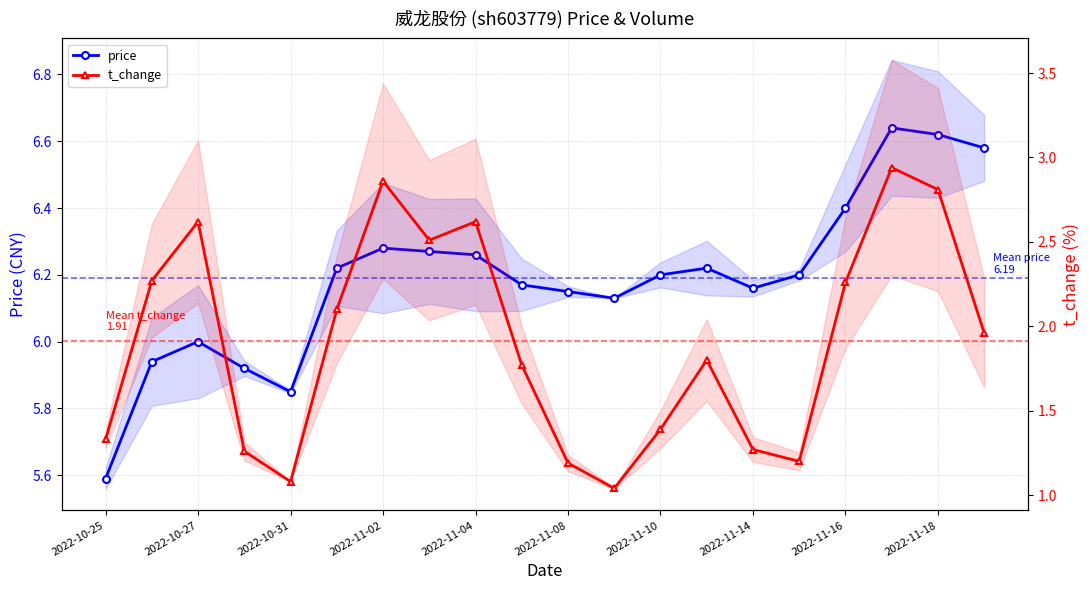

Is the value of t_change at 2022-10-27 greater than the value of price at 15?

No